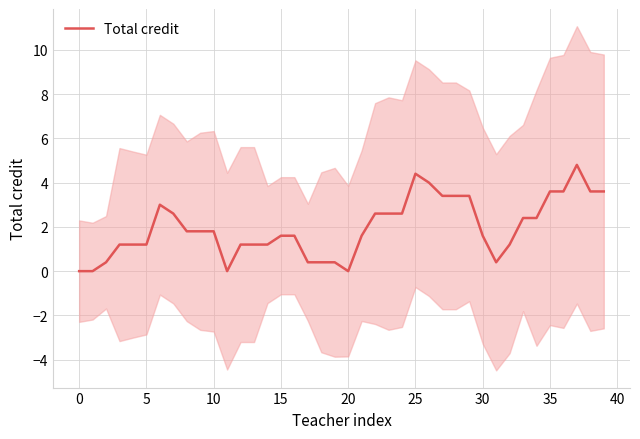

How many values are above zero?

36